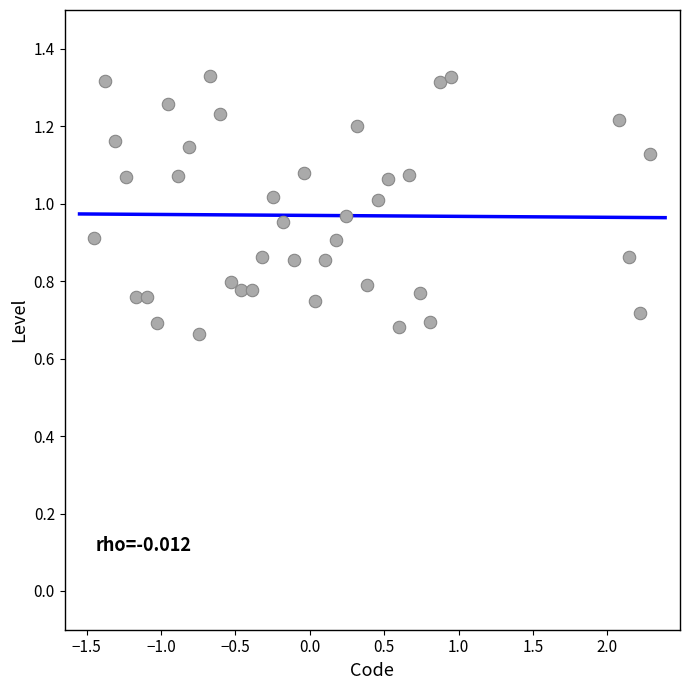

What is the range of X values (max minus min)?

3.7